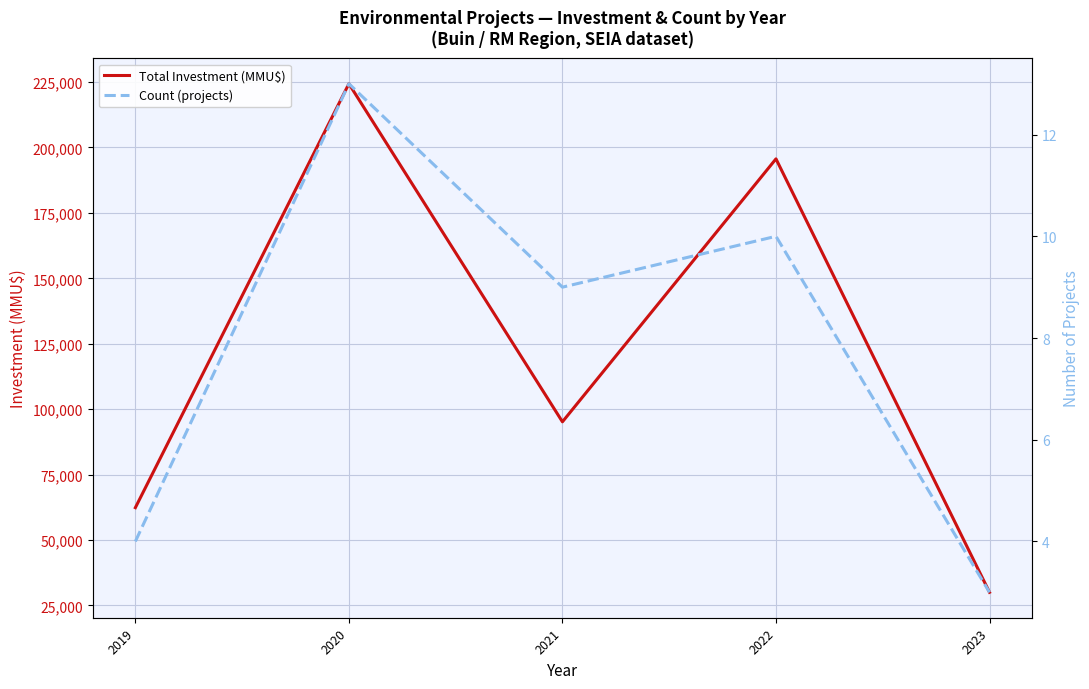

How many distinct data groups are displayed?

2